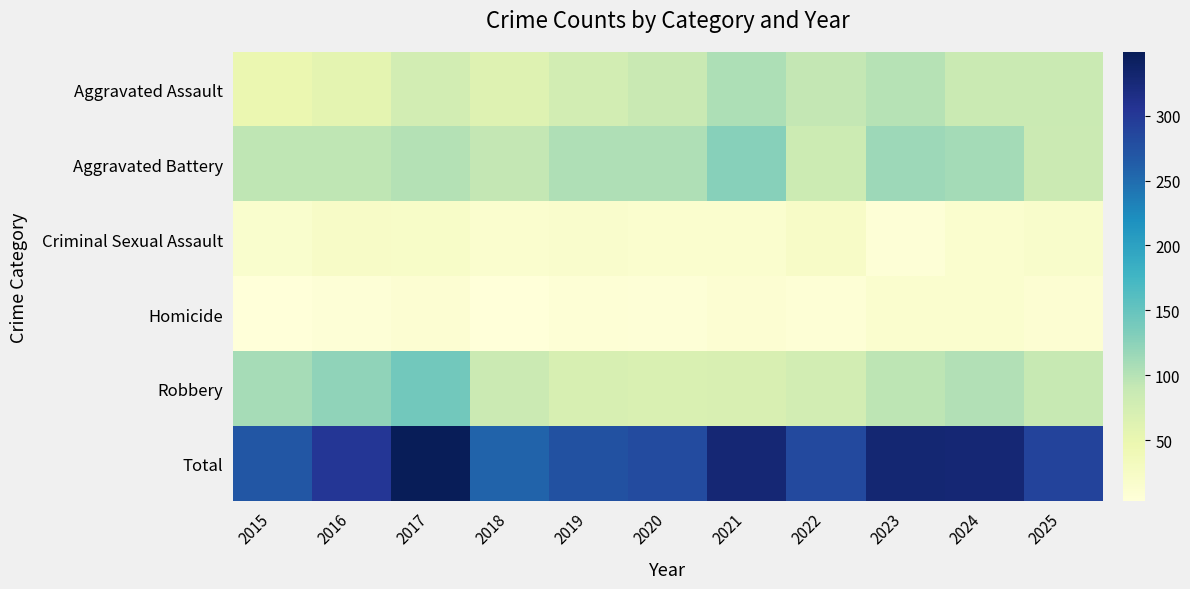

Reading right to left, extract all data points from this chart.

Aggravated Assault: 2025=86	2024=86	2023=99	2022=92	2021=105	2020=87	2019=76	2018=63	2017=76	2016=57	2015=48
Aggravated Battery: 2025=85	2024=111	2023=114	2022=84	2021=128	2020=104	2019=104	2018=91	2017=101	2016=94	2015=94
Criminal Sexual Assault: 2025=18	2024=15	2023=7	2022=23	2021=15	2020=15	2019=17	2018=15	2017=21	2016=22	2015=16
Homicide: 2025=11	2024=14	2023=14	2022=8	2021=10	2020=7	2019=8	2018=4	2017=10	2016=7	2015=3
Robbery: 2025=89	2024=102	2023=95	2022=77	2021=70	2020=68	2019=71	2018=85	2017=141	2016=123	2015=109
Total: 2025=289	2024=328	2023=329	2022=284	2021=328	2020=281	2019=276	2018=258	2017=349	2016=303	2015=270